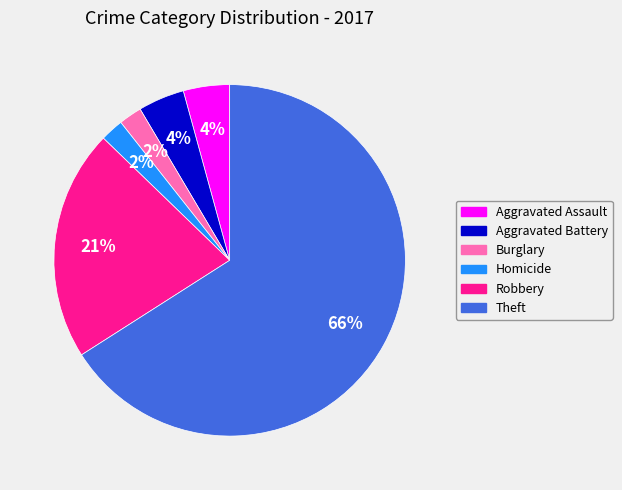

To the nearest percent, what is the average slice percentage?

17%